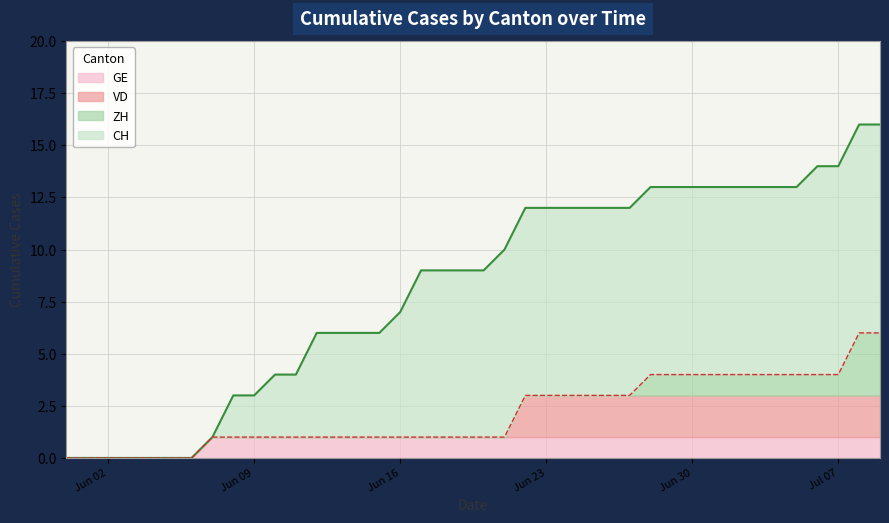

True or false: VD has more than 1 interior local peaks.

False